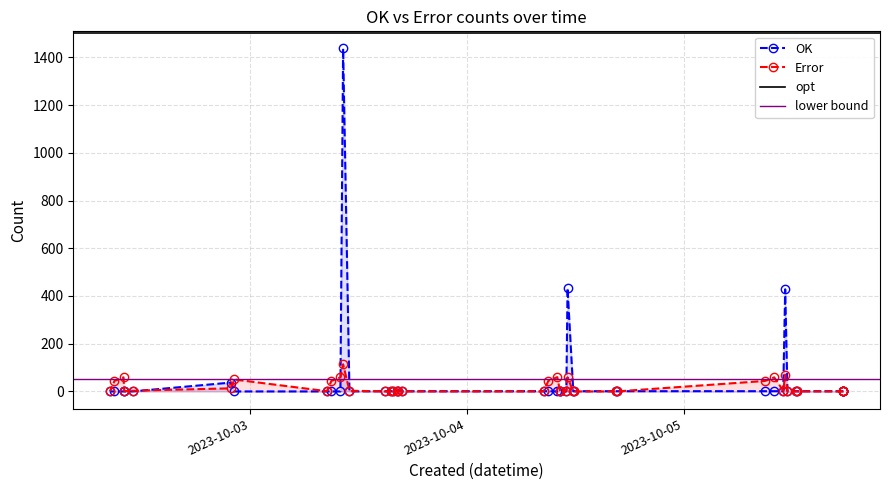

In Error, how many points are lower than both neighbors (excluding endpoints)?

3